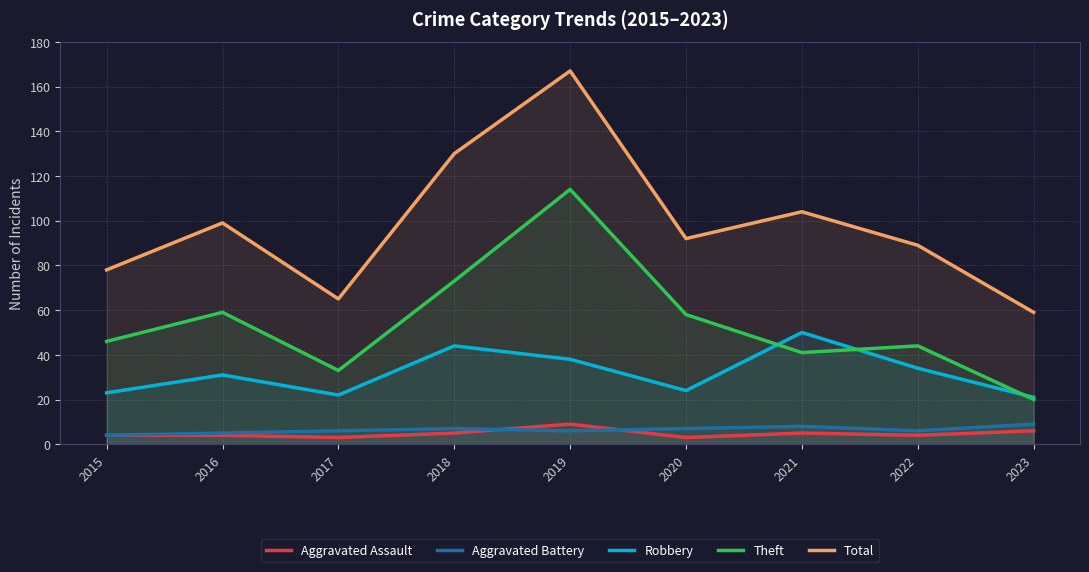

What is the total value across all series at 2019?

334